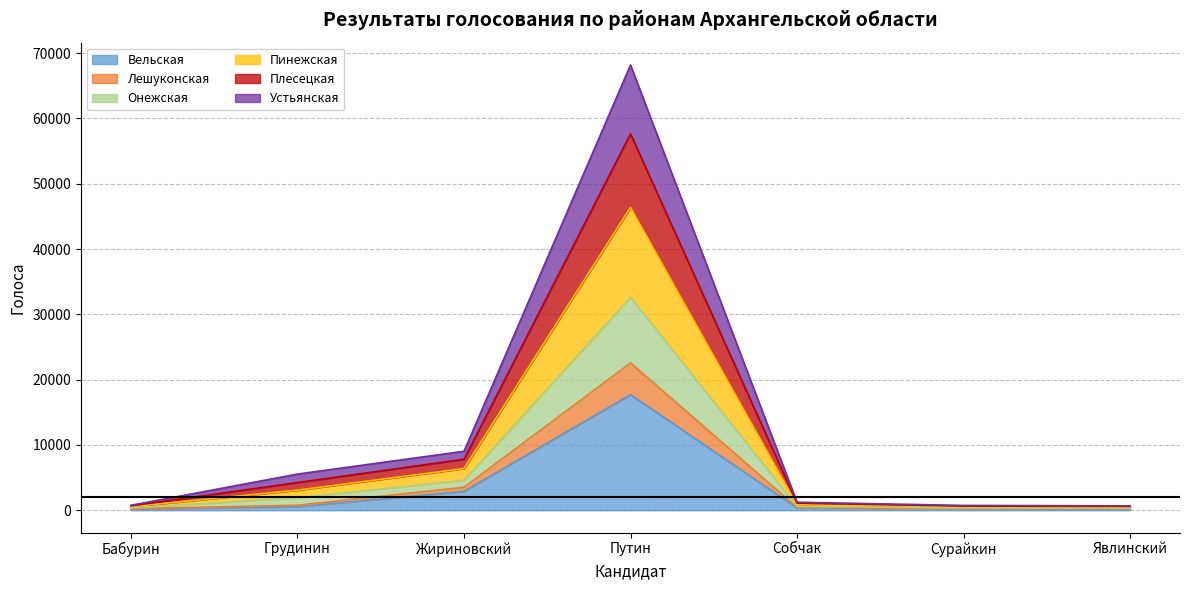

What are all the series names shown in the legend?

Вельская, Лешуконская, Онежская, Пинежская, Плесецкая, Устьянская